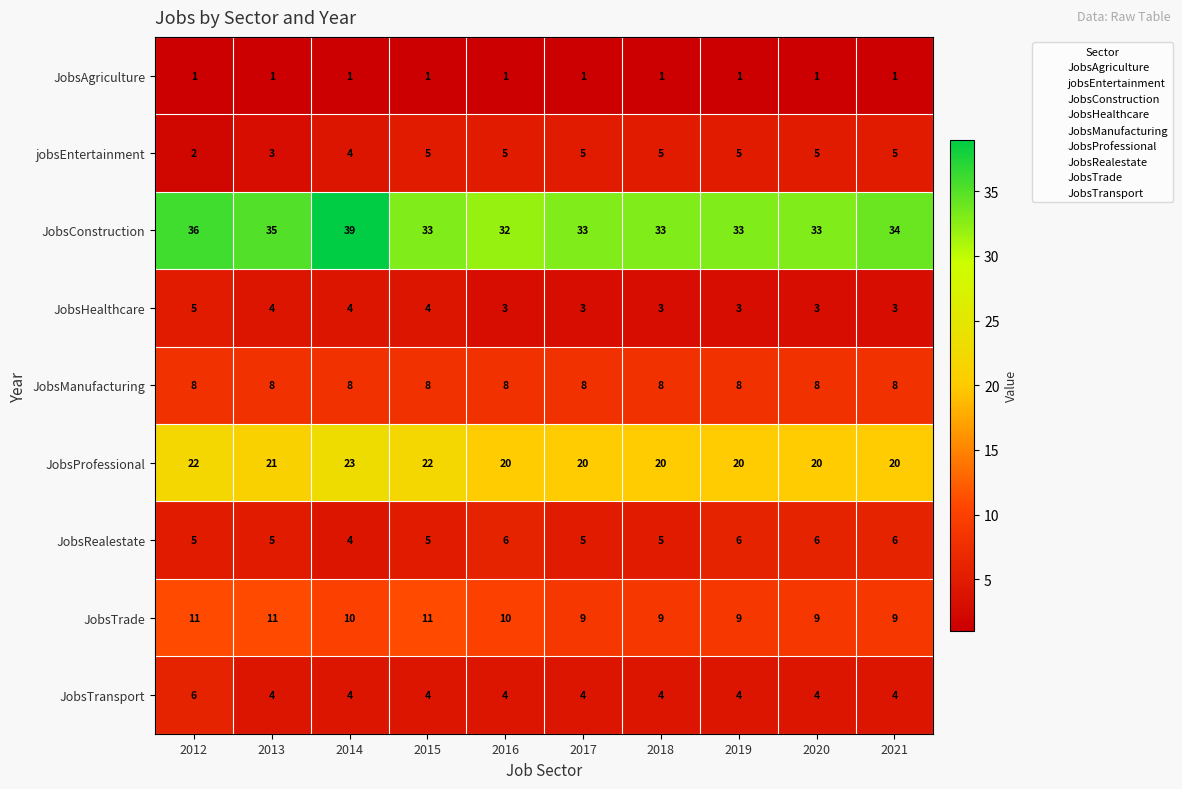

What is the sum of the JobsTransport values at 2017 and 2019?

8